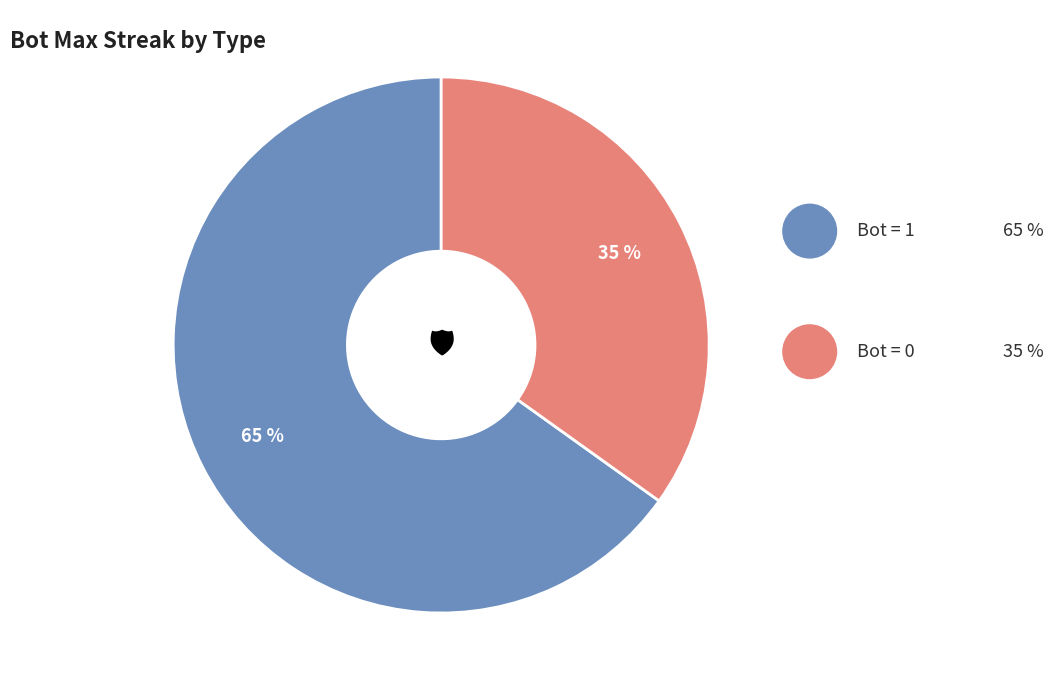

Is there a majority slice in this chart?

Yes